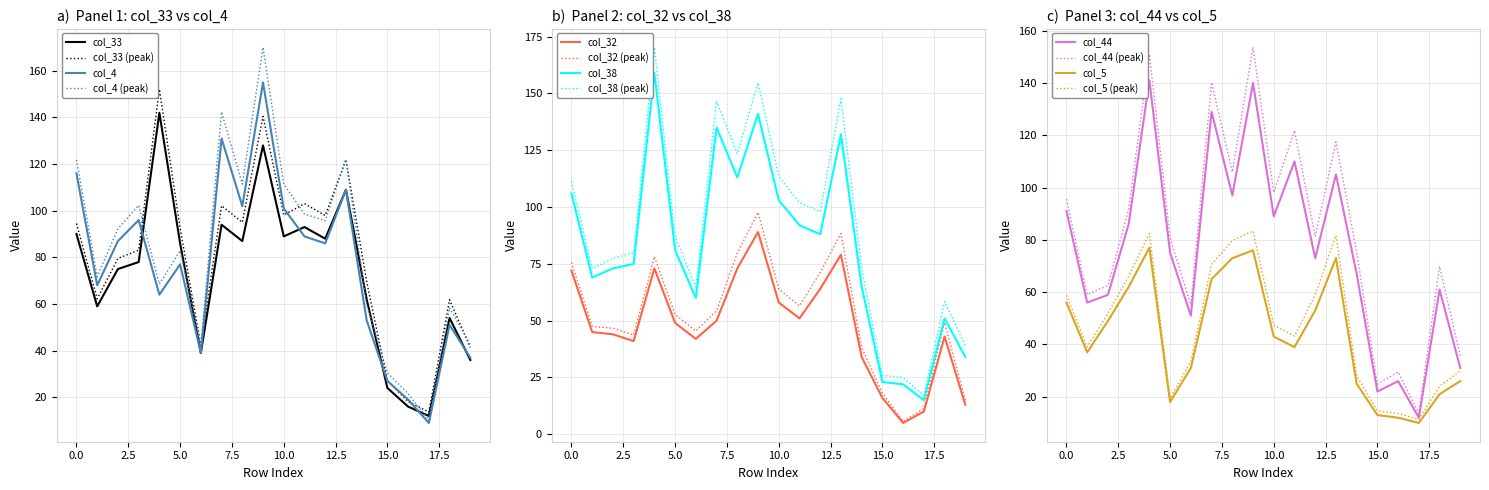

What is the maximum value shown in the chart?

159